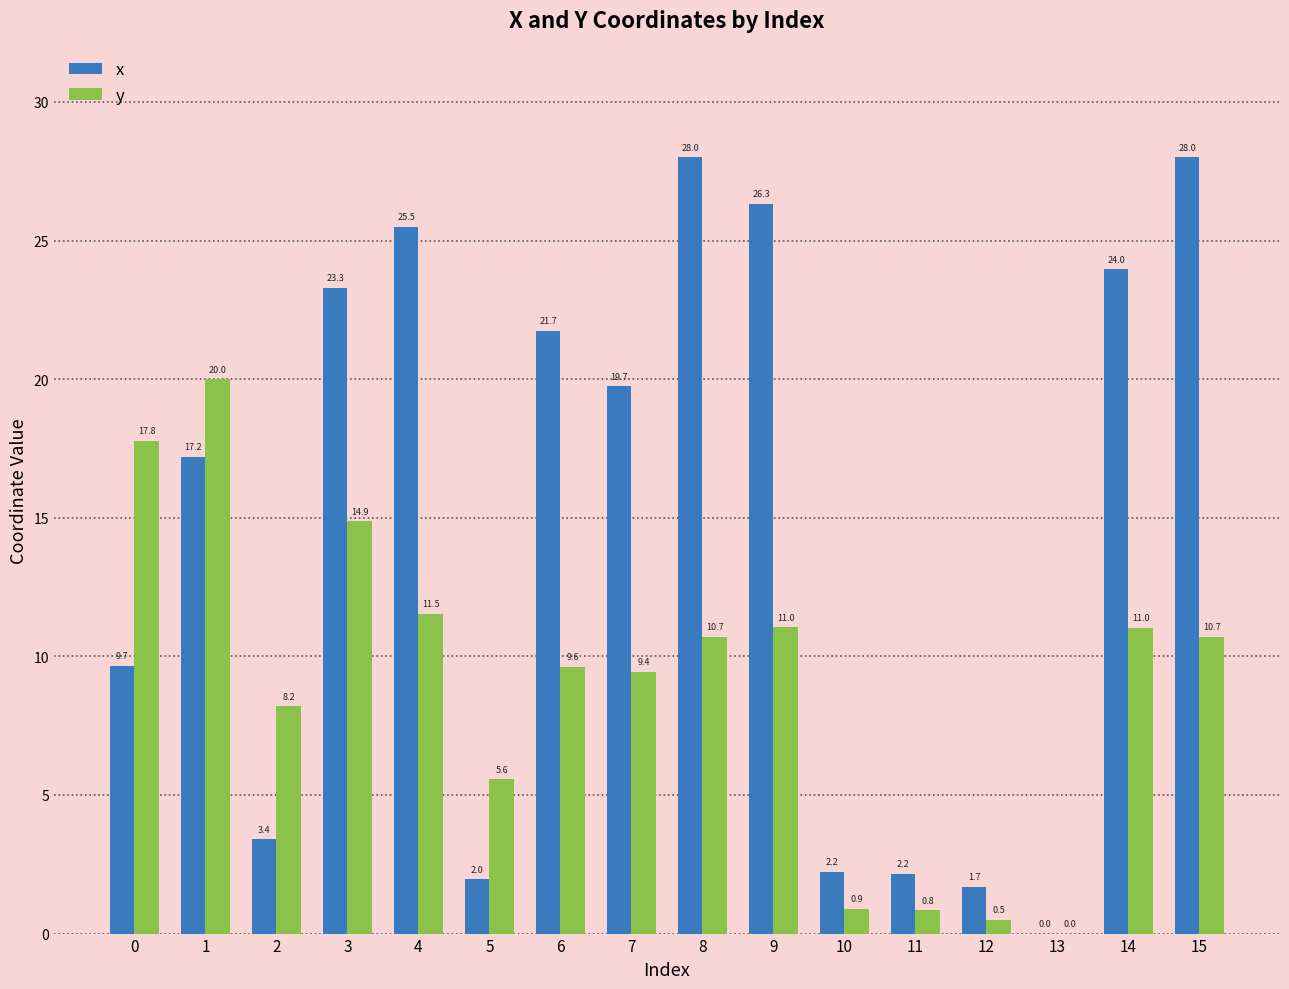

Which series has the widest spread of values?

x